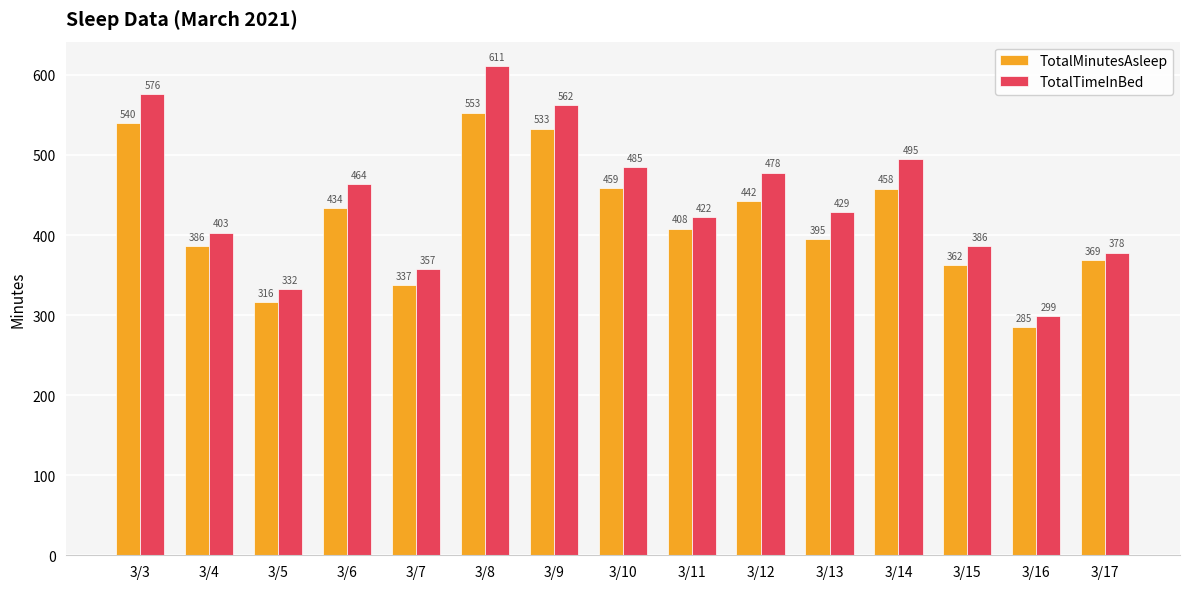

Rank the categories by TotalMinutesAsleep value from highest to lowest.

3/8, 3/3, 3/9, 3/10, 3/14, 3/12, 3/6, 3/11, 3/13, 3/4, 3/17, 3/15, 3/7, 3/5, 3/16